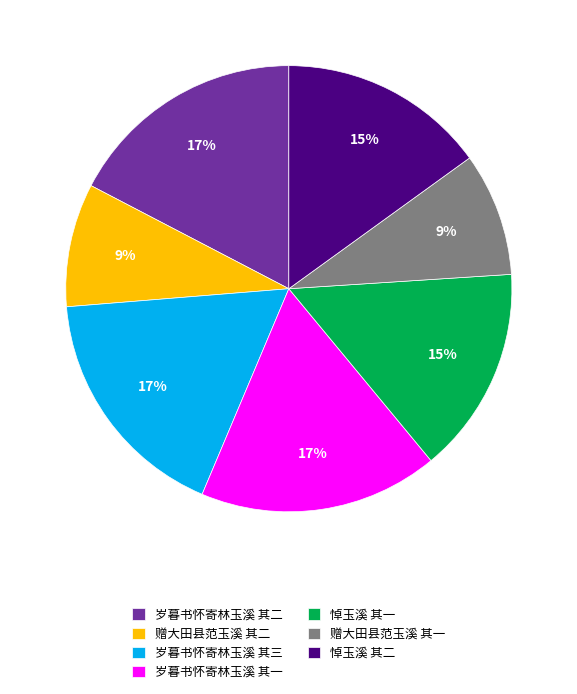

Is the sum of 赠大田县范玉溪 其一 and 岁暮书怀寄林玉溪 其二 greater than half?

No